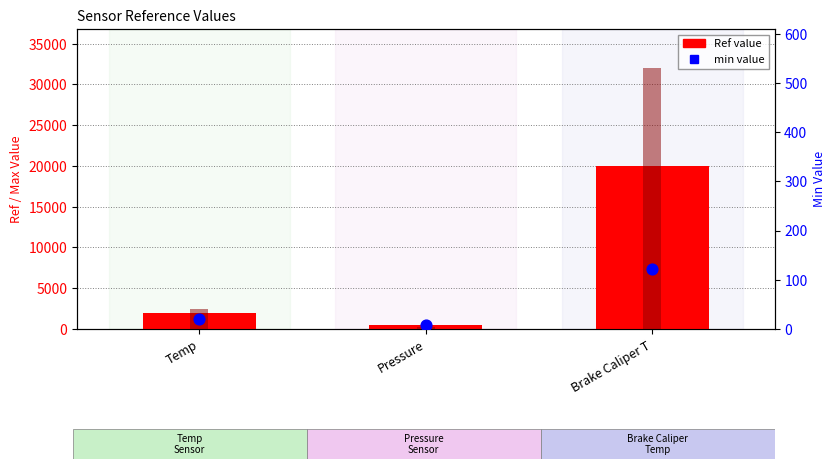

Which series reaches the minimum Y coordinate?

min